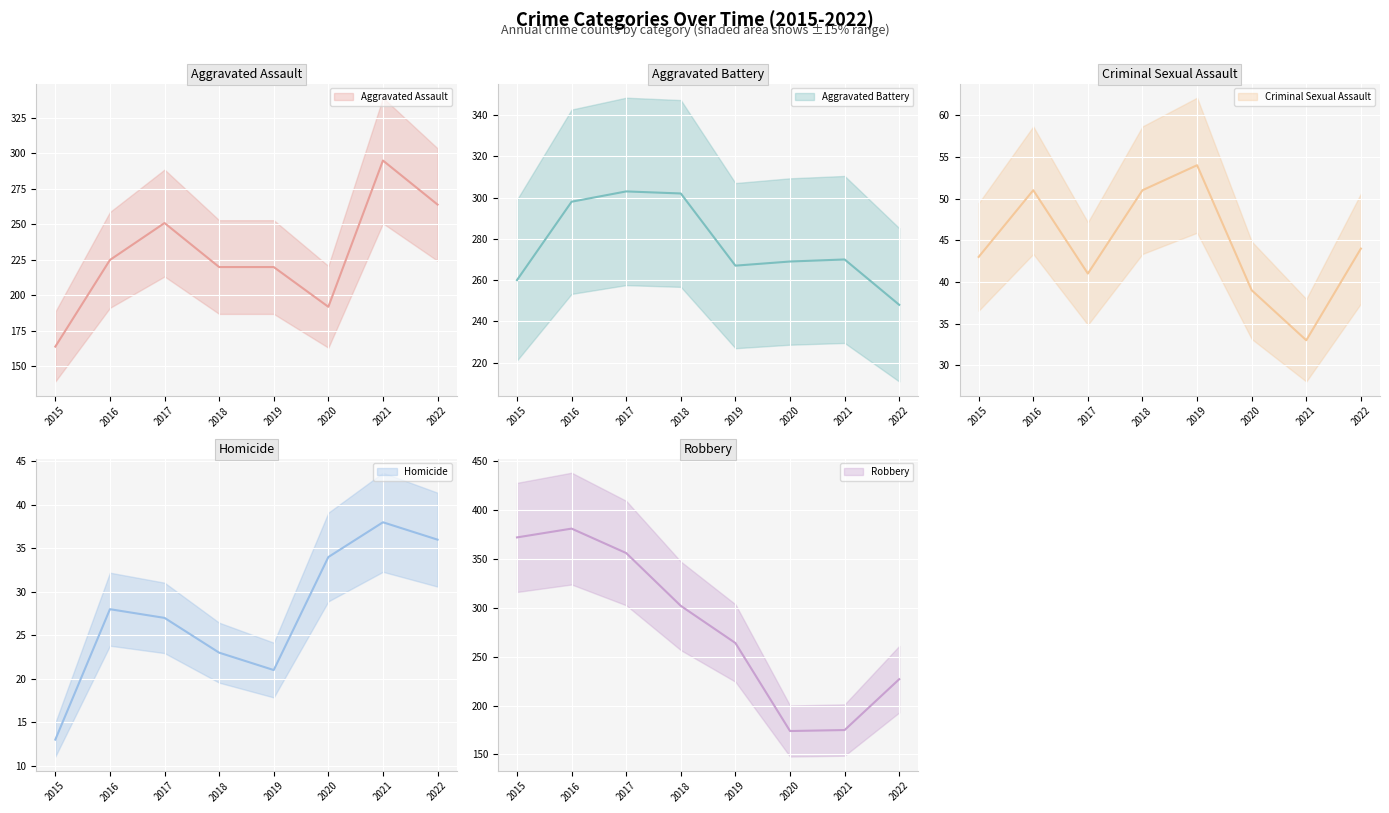

At which category does Robbery reach its first local valley?

2020